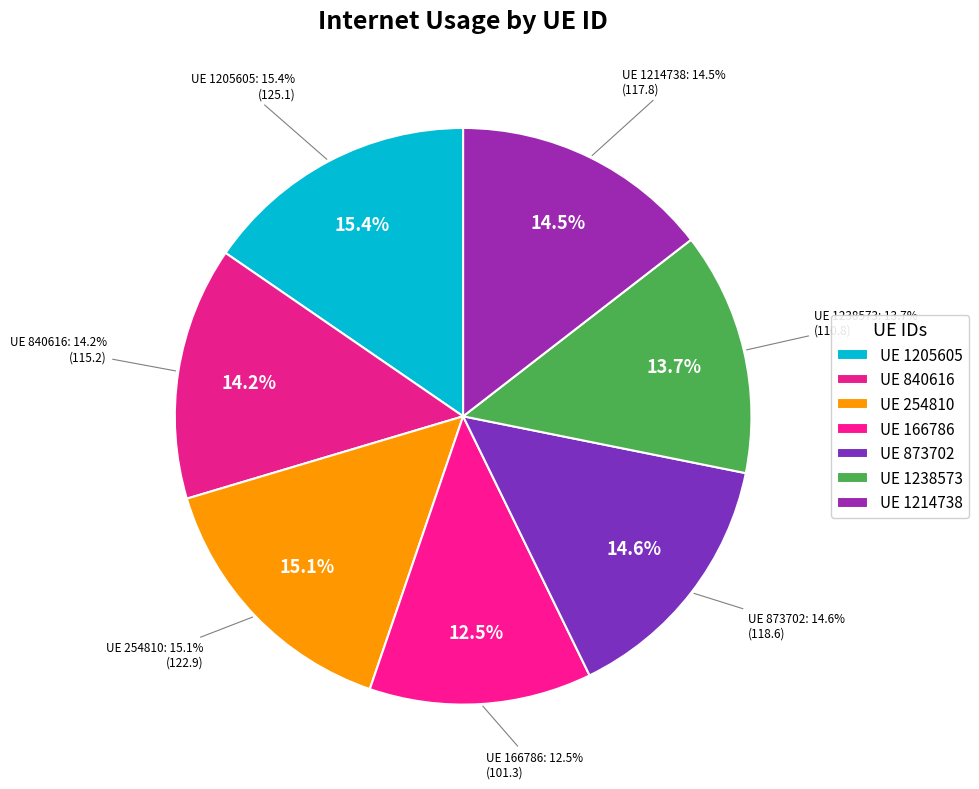

What is the smallest slice in the pie chart?

166786